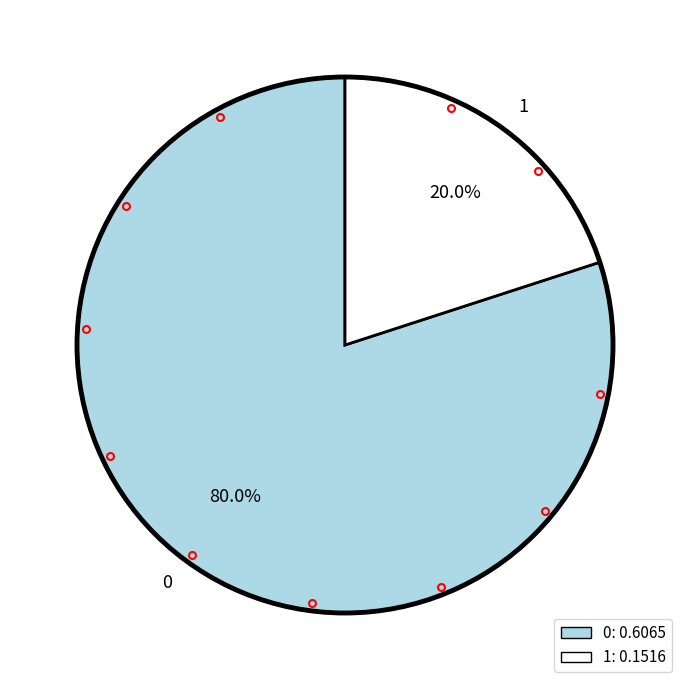

Does any single category account for the majority?

Yes